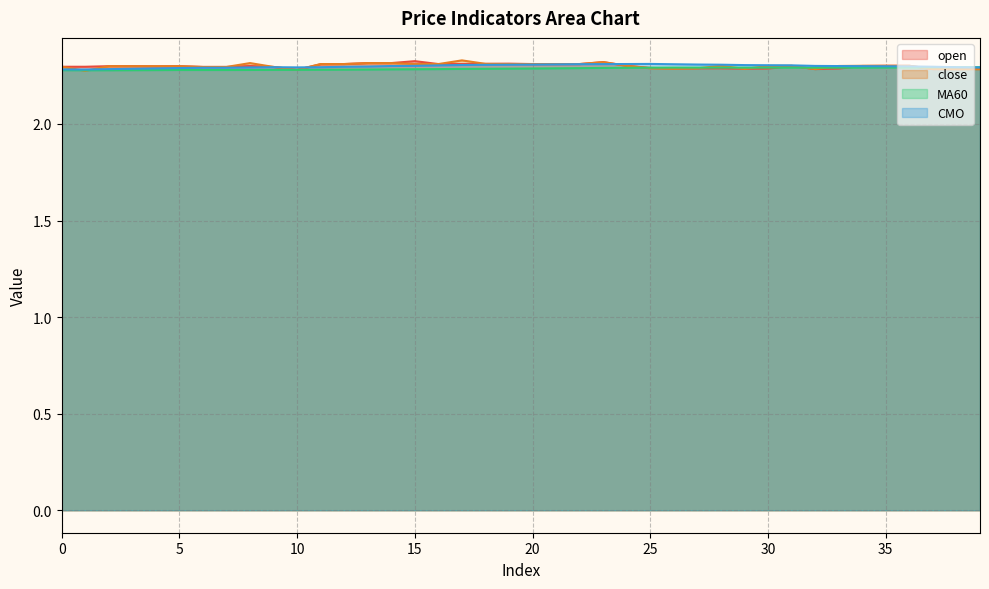

How many lines are shown in the chart?

4